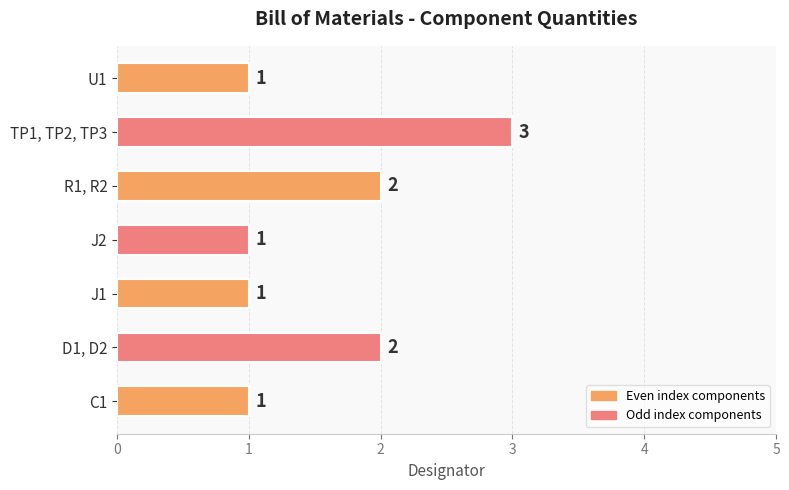

What is the sum of the values at TP1, TP2, TP3 and C1?

4